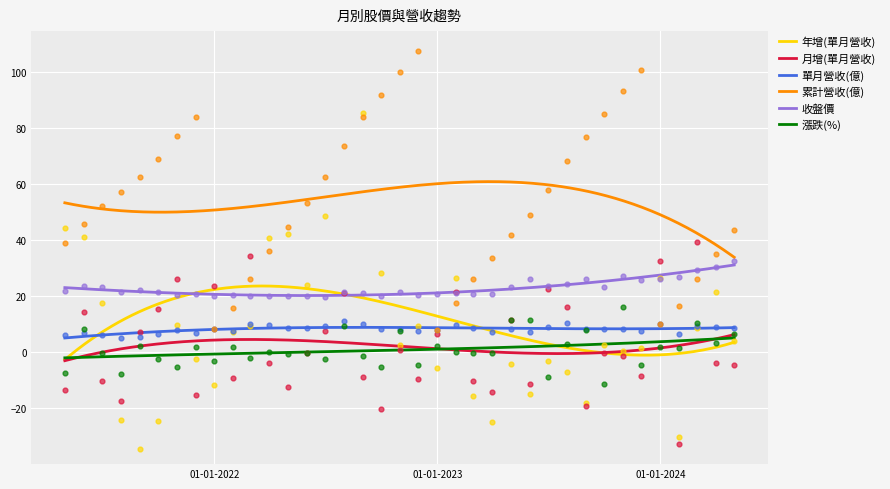

True or false: 收盤價 and 漲跌(%) intersect in this chart.

False